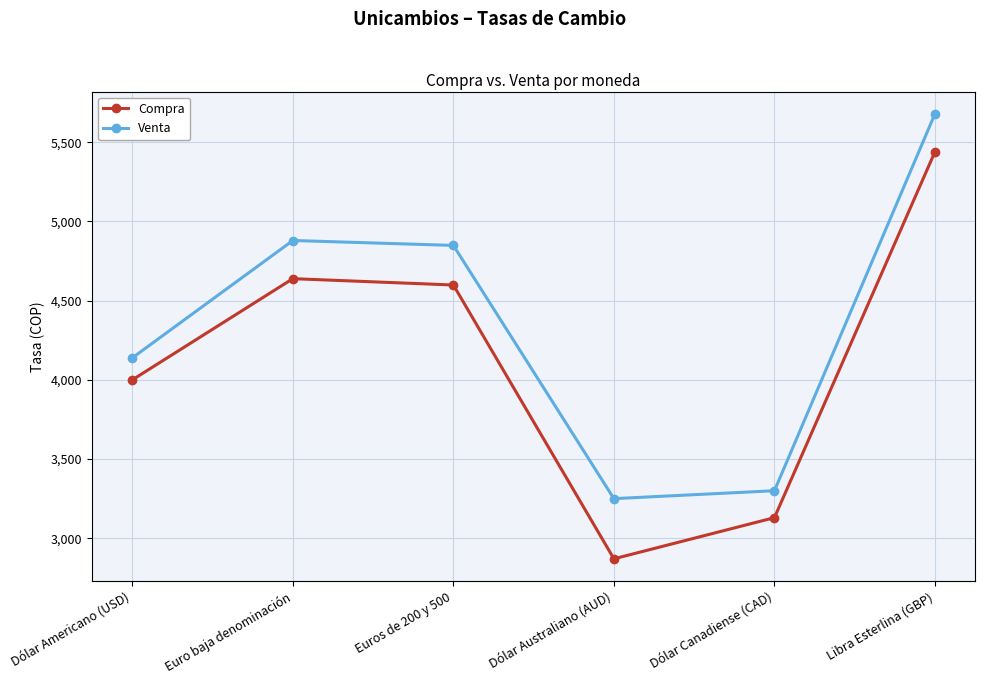

At which label does Venta reach its peak?

Libra Esterlina (GBP)